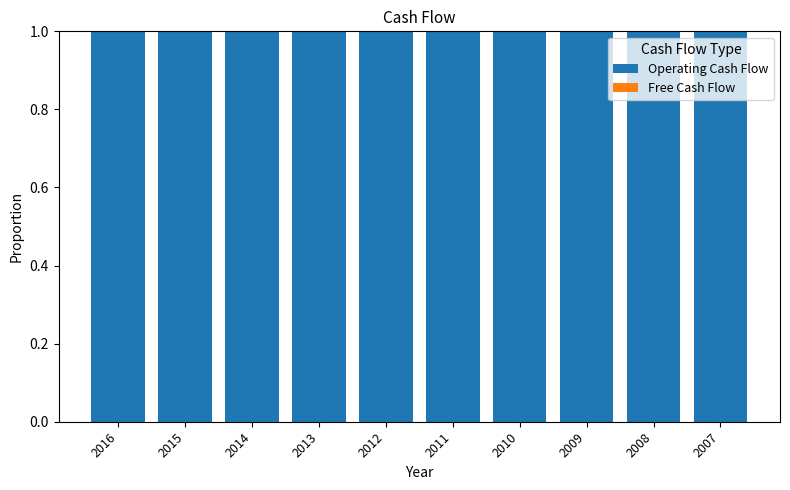

How many bars are there in each group?

2